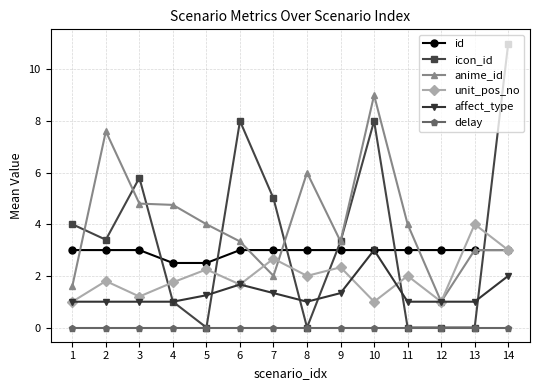

Which series has the largest total across all categories?

anime_id